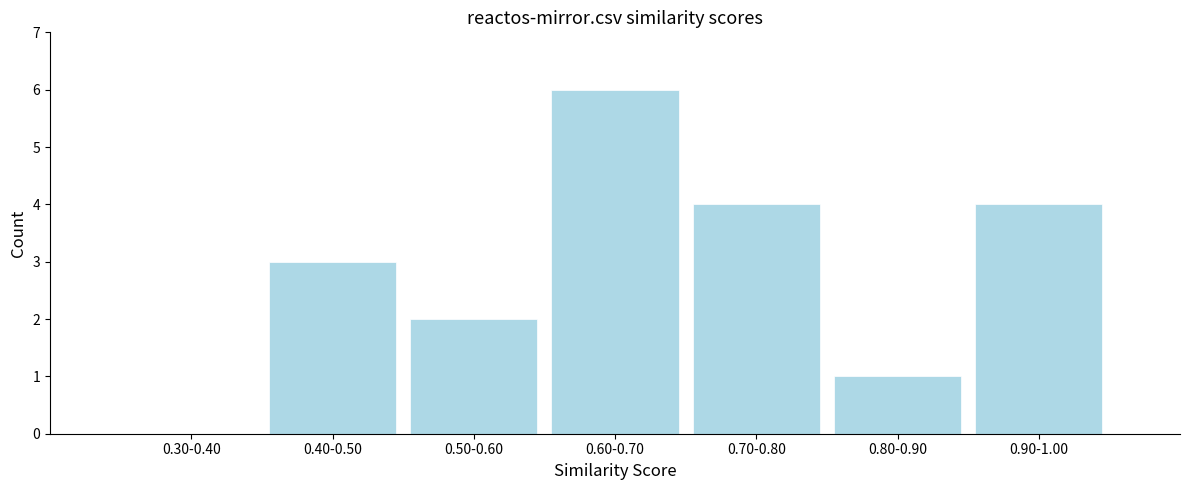

Reading left to right, list all the values displayed in this chart.

0.30-0.40=0	0.40-0.50=3	0.50-0.60=2	0.60-0.70=6	0.70-0.80=4	0.80-0.90=1	0.90-1.00=4